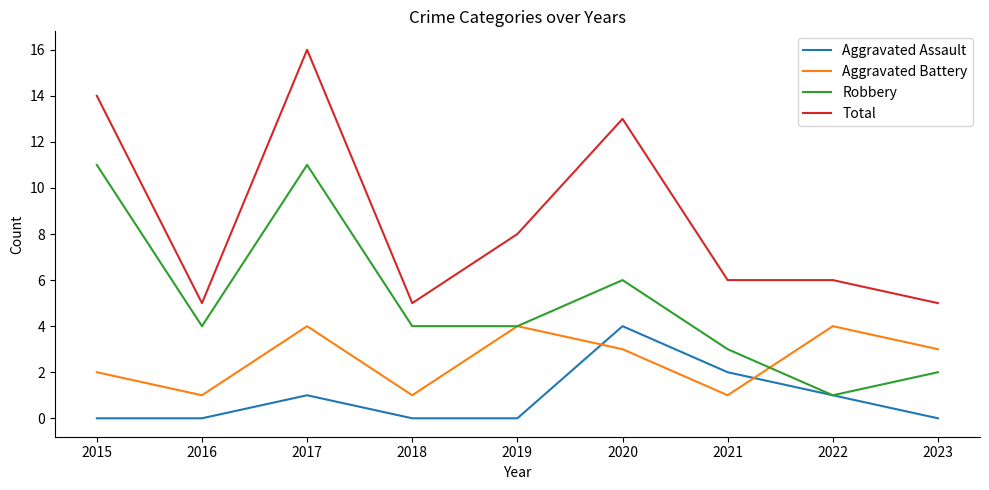

Which series has the largest range (max minus min)?

Total